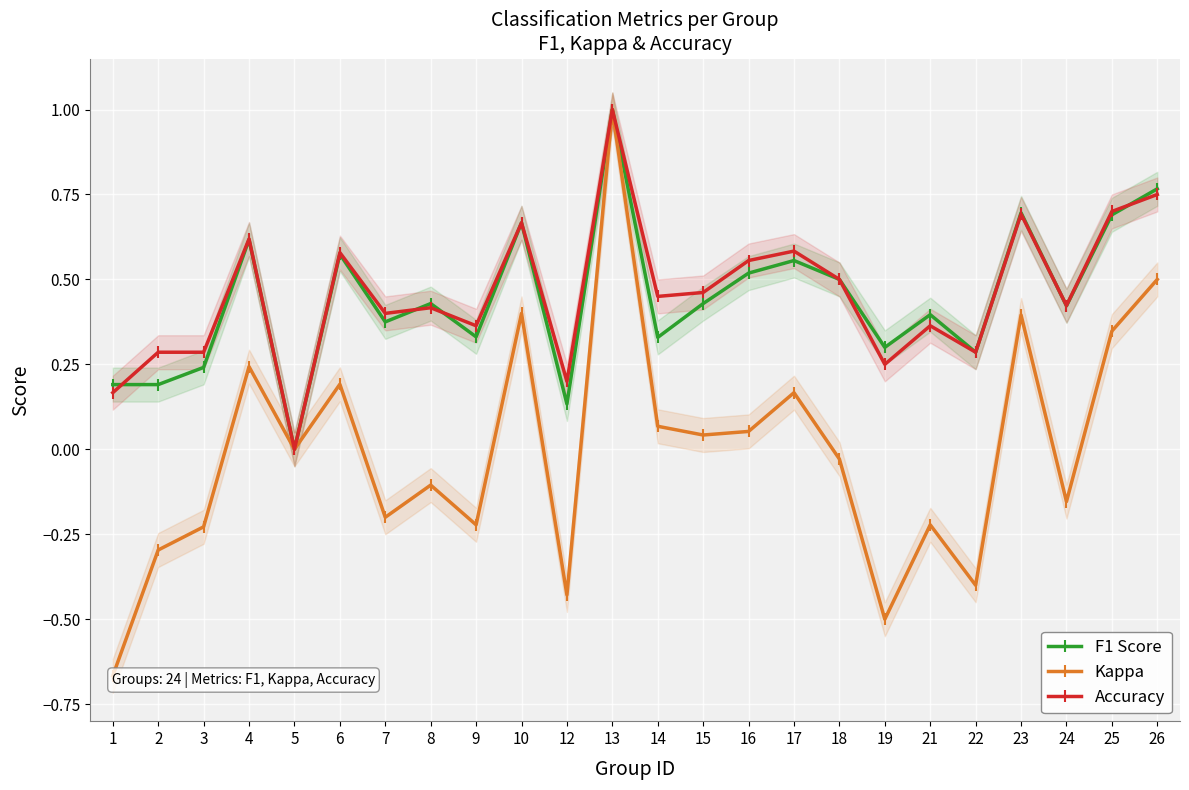

What is the value of the F1 Score point at the 8th from the left?

0.4